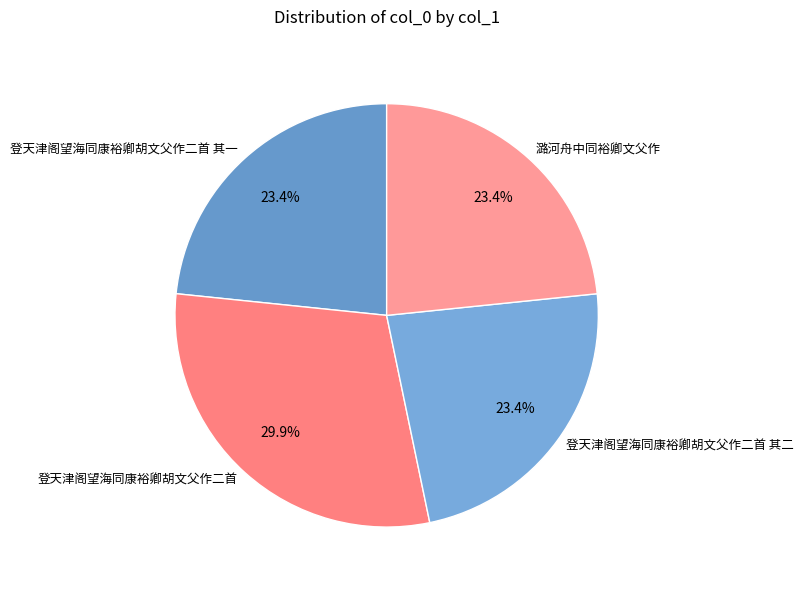

Does any single category account for the majority?

No